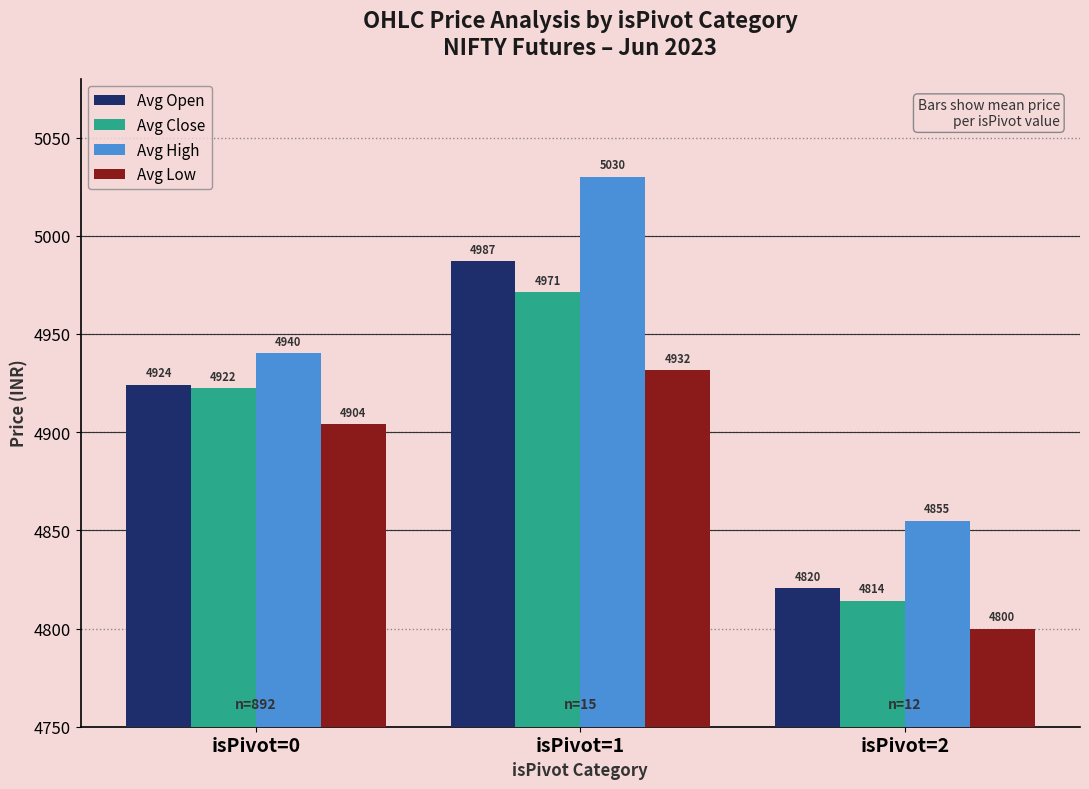

What is the maximum value for Avg Open?

4986.9